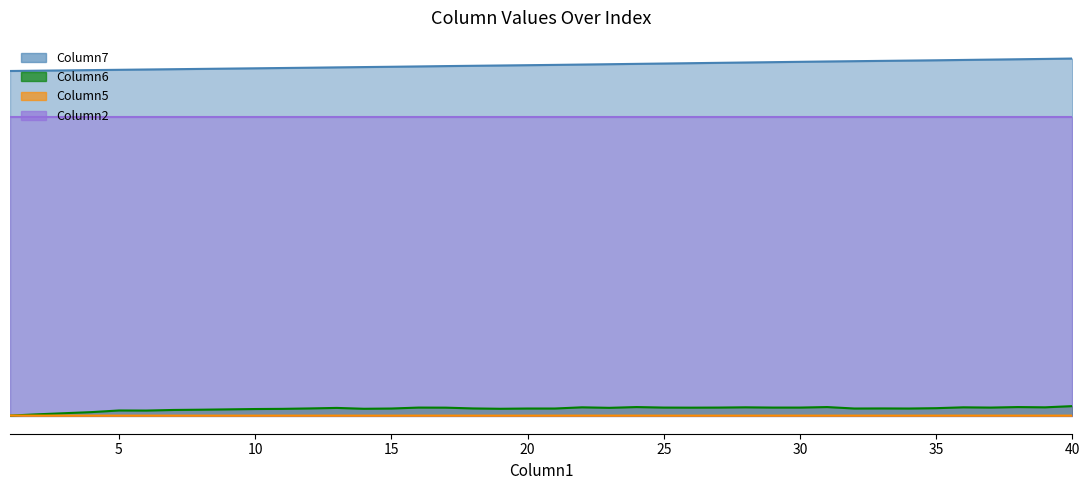

What is the sum of all Column5 values?

424